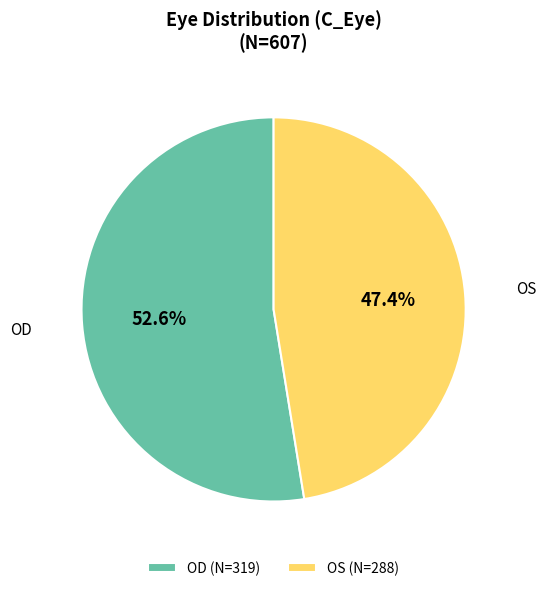

Between OD and OS, which is larger?

OD